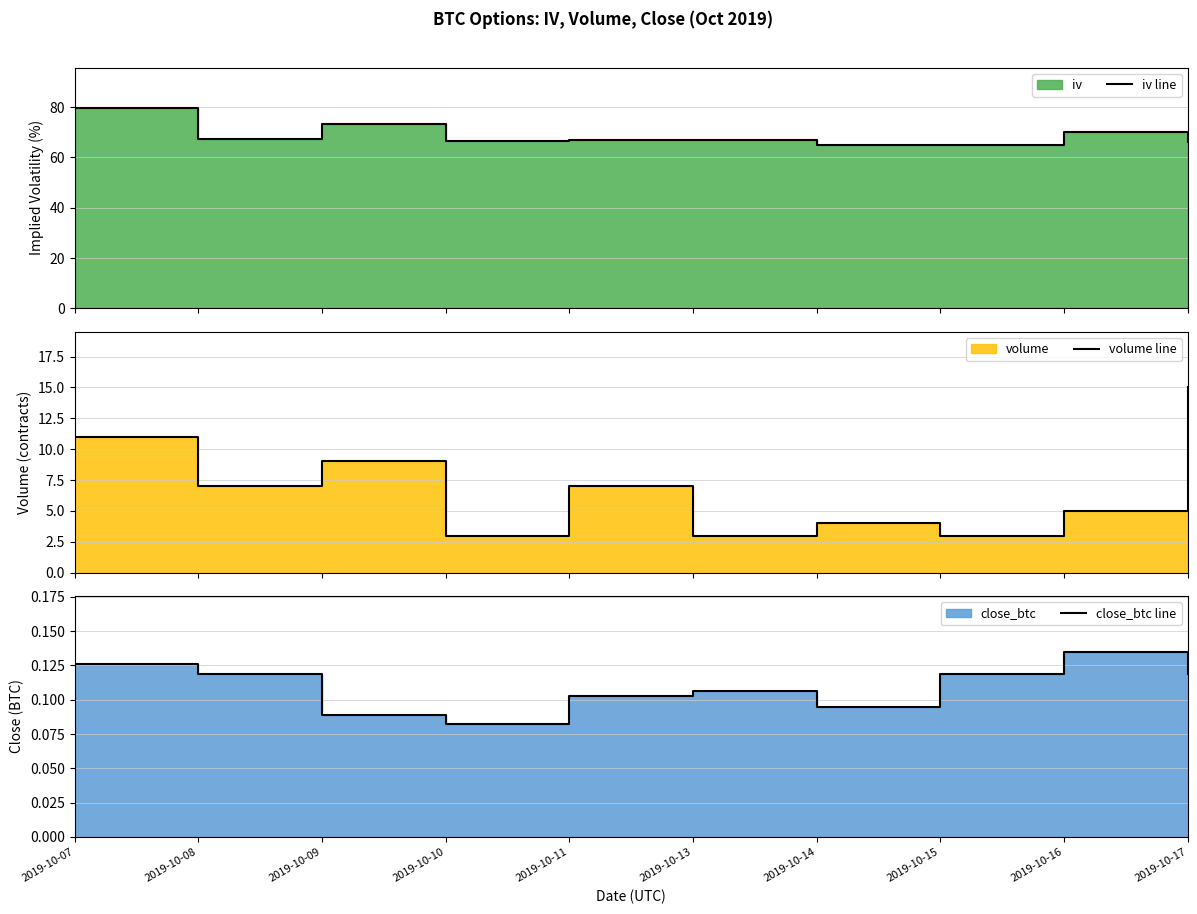

Does the chart display data point markers on the line(s)?

No